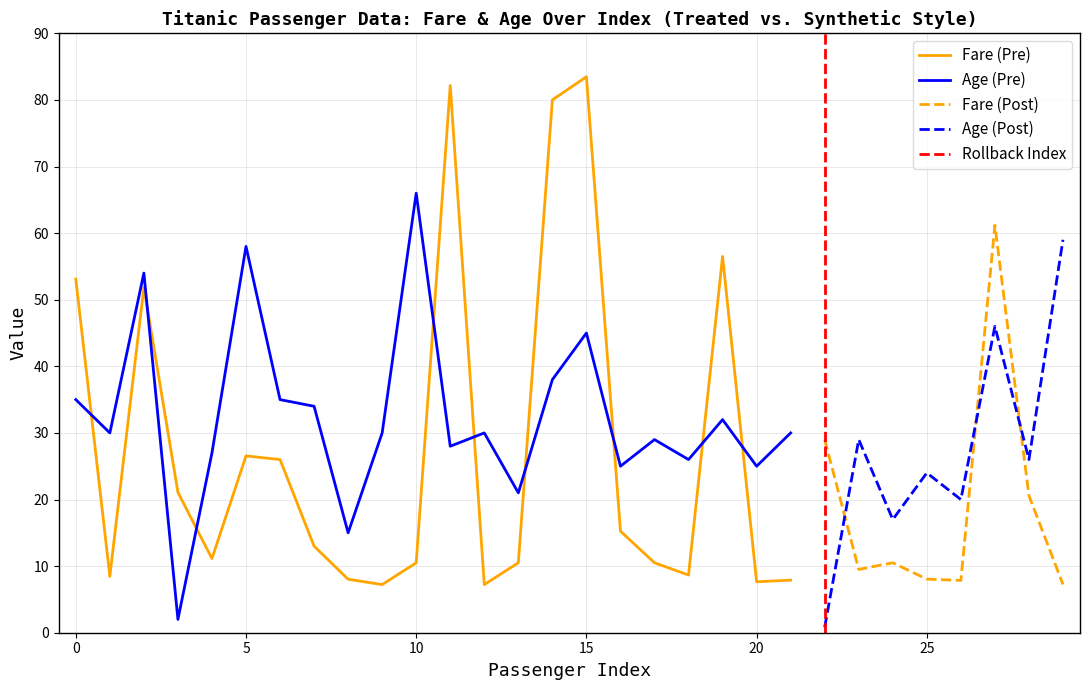

Does the chart have visible grid lines?

Yes